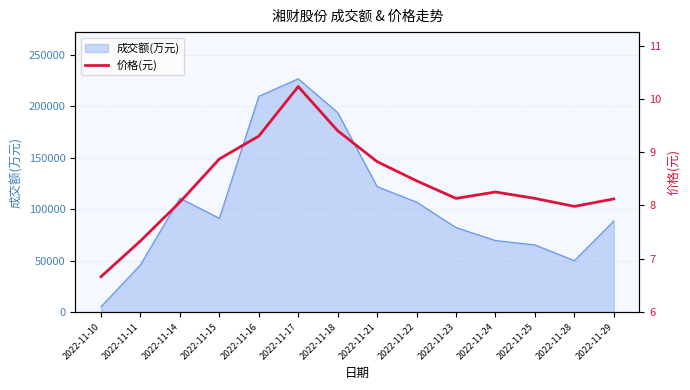

How many lines are shown in the chart?

1